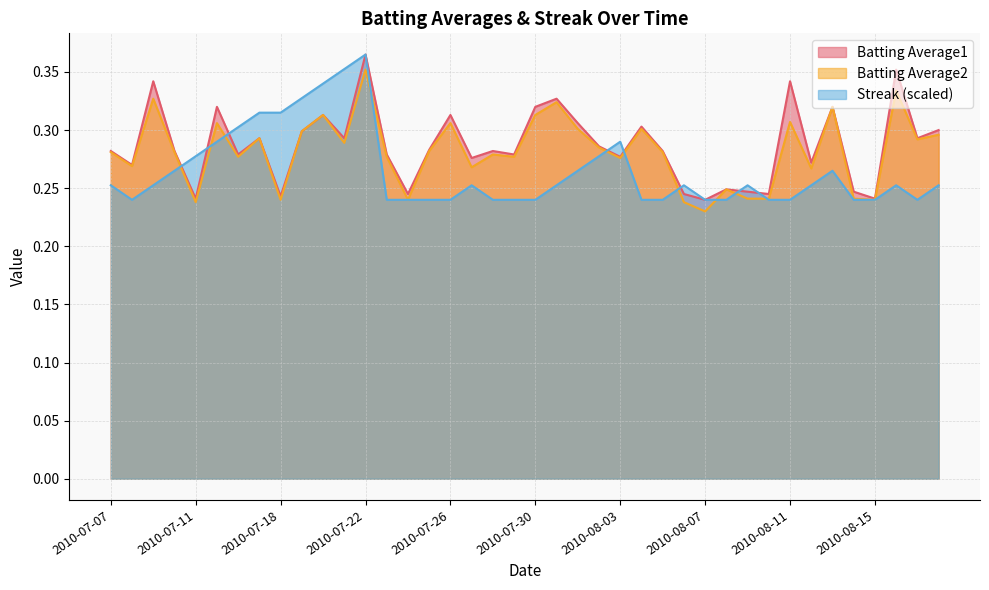

Reading left to right, list all the values displayed in this chart.

Batting Average1: 2010-07-07=0.3	2010-07-08=0.3	2010-07-09=0.3	2010-07-10=0.3	2010-07-11=0.2	2010-07-15=0.3	2010-07-16=0.3	2010-07-17=0.3	2010-07-18=0.2	2010-07-19=0.3	2010-07-20=0.3	2010-07-21=0.3	2010-07-22=0.4	2010-07-23=0.3	2010-07-24=0.2	2010-07-25=0.3	2010-07-26=0.3	2010-07-27=0.3	2010-07-28=0.3	2010-07-29=0.3	2010-07-30=0.3	2010-07-31=0.3	2010-08-01=0.3	2010-08-02=0.3	2010-08-03=0.3	2010-08-04=0.3	2010-08-05=0.3	2010-08-06=0.2	2010-08-07=0.2	2010-08-08=0.2	2010-08-09=0.2	2010-08-10=0.2	2010-08-11=0.3	2010-08-12=0.3	2010-08-13=0.3	2010-08-14=0.2	2010-08-15=0.2	2010-08-16=0.4	2010-08-17=0.3	2010-08-18=0.3
Batting Average2: 2010-07-07=0.3	2010-07-08=0.3	2010-07-09=0.3	2010-07-10=0.3	2010-07-11=0.2	2010-07-15=0.3	2010-07-16=0.3	2010-07-17=0.3	2010-07-18=0.2	2010-07-19=0.3	2010-07-20=0.3	2010-07-21=0.3	2010-07-22=0.4	2010-07-23=0.3	2010-07-24=0.2	2010-07-25=0.3	2010-07-26=0.3	2010-07-27=0.3	2010-07-28=0.3	2010-07-29=0.3	2010-07-30=0.3	2010-07-31=0.3	2010-08-01=0.3	2010-08-02=0.3	2010-08-03=0.3	2010-08-04=0.3	2010-08-05=0.3	2010-08-06=0.2	2010-08-07=0.2	2010-08-08=0.2	2010-08-09=0.2	2010-08-10=0.2	2010-08-11=0.3	2010-08-12=0.3	2010-08-13=0.3	2010-08-14=0.2	2010-08-15=0.2	2010-08-16=0.3	2010-08-17=0.3	2010-08-18=0.3
Streak: 2010-07-07=0.3	2010-07-08=0.2	2010-07-09=0.3	2010-07-10=0.3	2010-07-11=0.3	2010-07-15=0.3	2010-07-16=0.3	2010-07-17=0.3	2010-07-18=0.3	2010-07-19=0.3	2010-07-20=0.3	2010-07-21=0.4	2010-07-22=0.4	2010-07-23=0.2	2010-07-24=0.2	2010-07-25=0.2	2010-07-26=0.2	2010-07-27=0.3	2010-07-28=0.2	2010-07-29=0.2	2010-07-30=0.2	2010-07-31=0.3	2010-08-01=0.3	2010-08-02=0.3	2010-08-03=0.3	2010-08-04=0.2	2010-08-05=0.2	2010-08-06=0.3	2010-08-07=0.2	2010-08-08=0.2	2010-08-09=0.3	2010-08-10=0.2	2010-08-11=0.2	2010-08-12=0.3	2010-08-13=0.3	2010-08-14=0.2	2010-08-15=0.2	2010-08-16=0.3	2010-08-17=0.2	2010-08-18=0.3